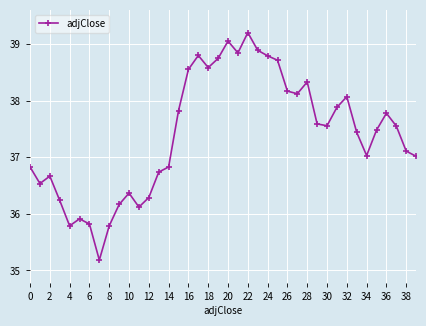

What is the value of the 5th point from the left?

35.8